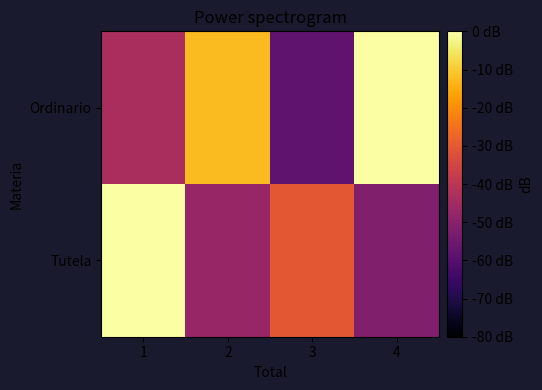

Reading left to right, what are all the values shown in this chart?

Tutela: 1=2018.0	2=1953.8	3=1977.3	4=1947.9
Ordinario: 1=1959.2	2=2001.4	3=1939.7	4=2018.0